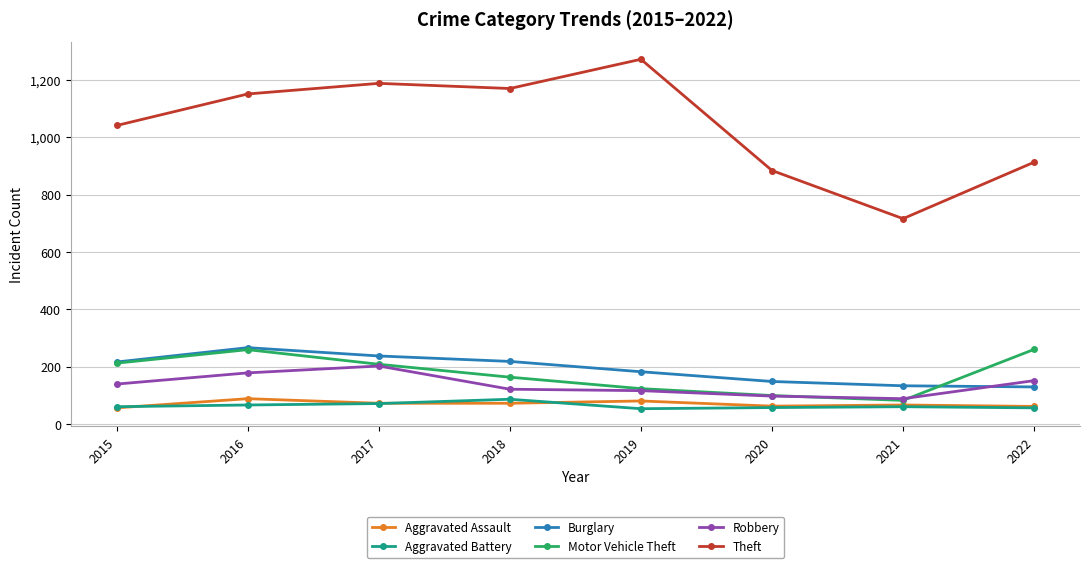

Which series changed the most between 2017 and 2020?

Theft